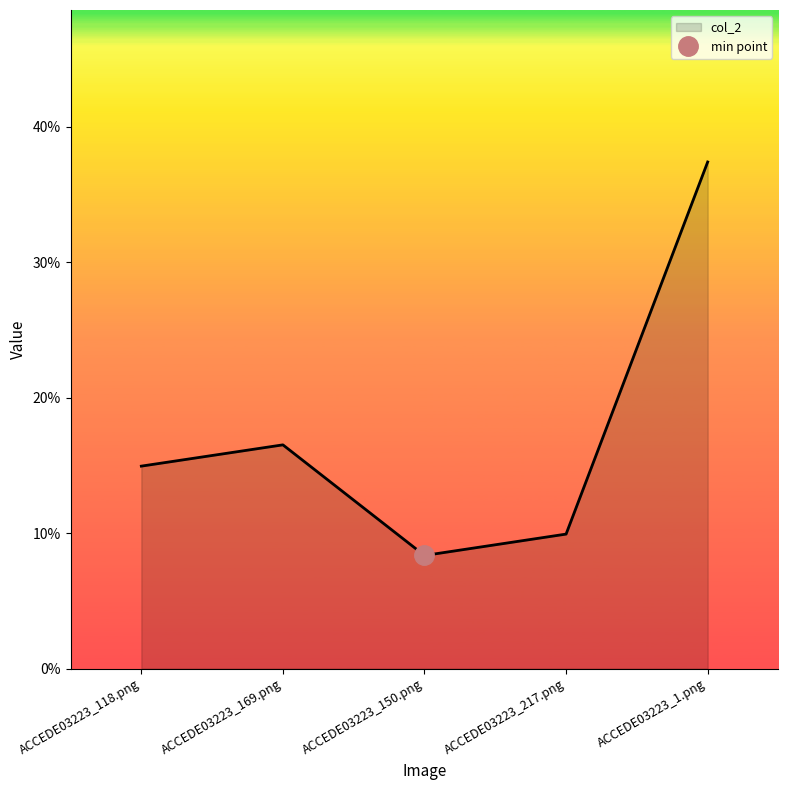

Which label corresponds to the largest value in the chart?

ACCEDE03223_1.png